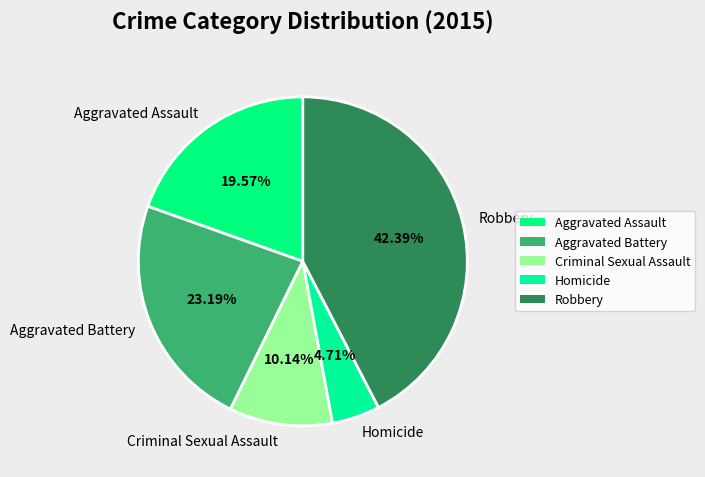

Does any single category account for the majority?

No